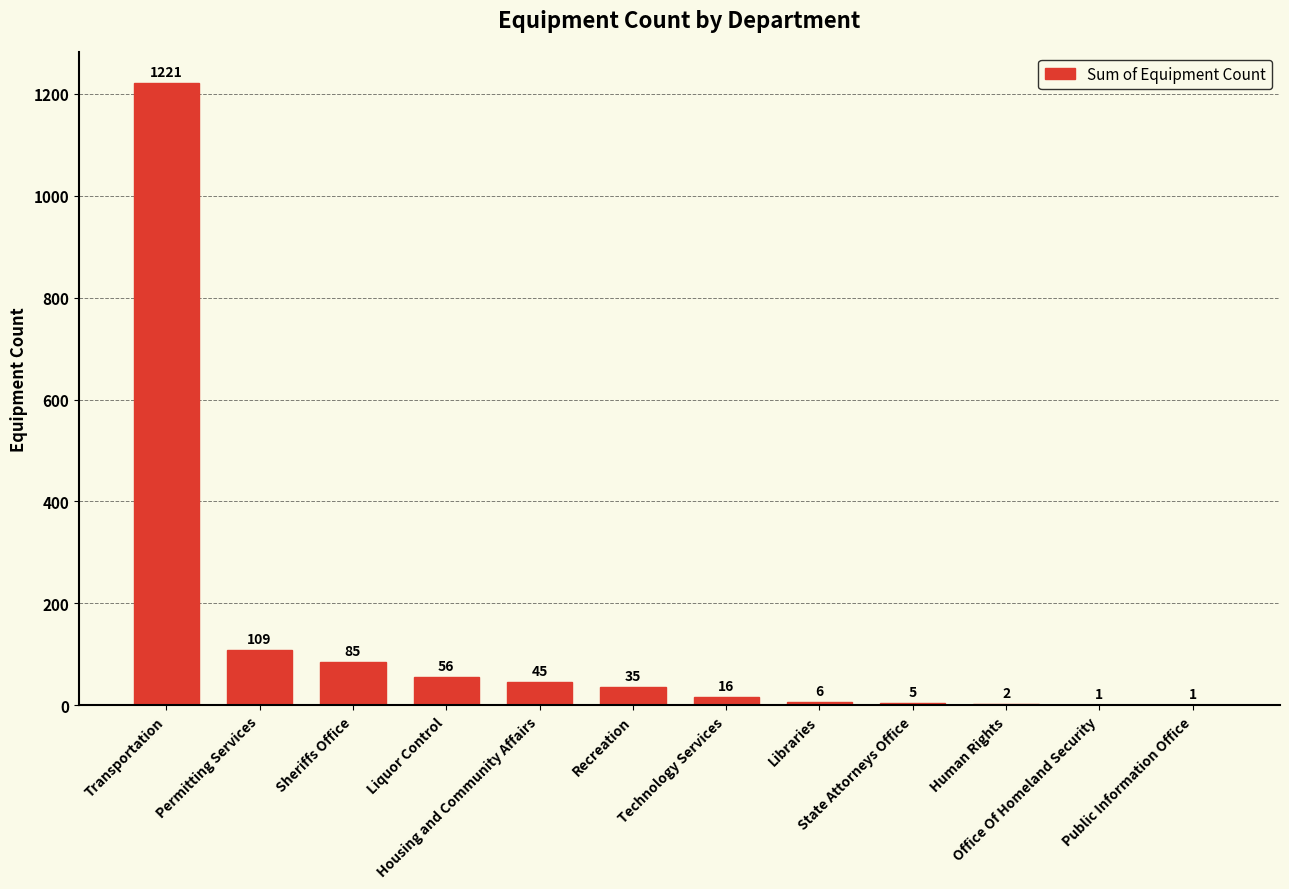

Between Transportation and Liquor Control, which is larger?

Transportation